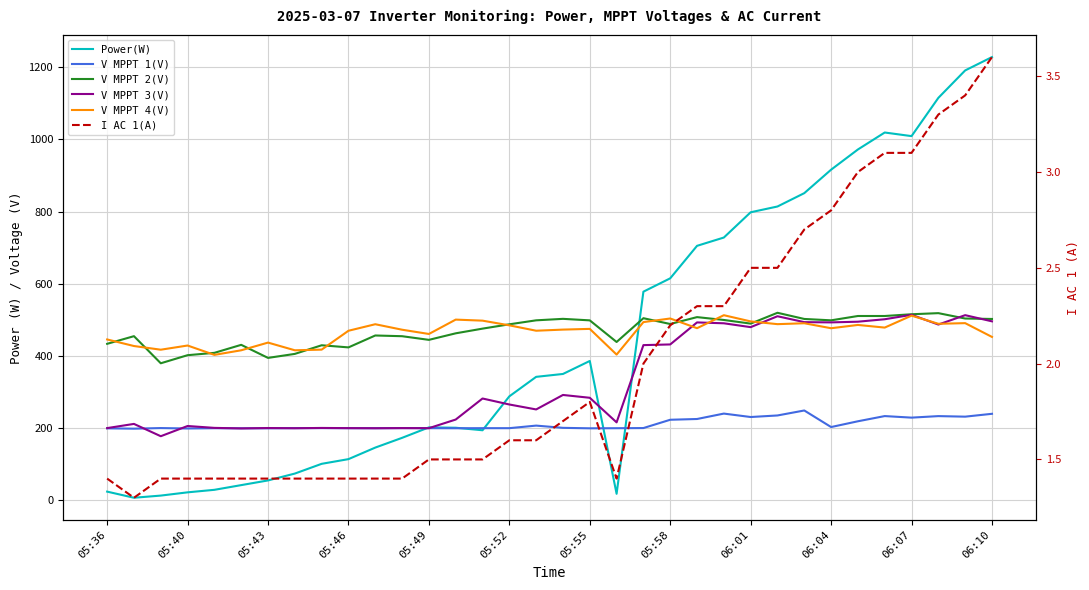

Reading right to left, list all the values displayed in this chart.

Power(W): 1228.0	1191.0	1115.0	1009.0	1019.0	972.0	916.0	851.0	814.0	798.0	728.0	705.0	615.0	578.0	18.0	386.0	350.0	342.0	288.0	194.0	201.0	202.0	173.0	146.0	114.0	101.0	74.0	55.0	42.0	29.0	22.0	13.0	7.0	24.0
V MPPT 1(V): 239.6	231.7	233.2	229.0	233.3	218.9	202.9	248.8	235.0	230.7	240.2	225.2	223.1	200.1	199.7	199.4	200.7	206.9	199.8	199.8	199.6	199.8	200.0	199.7	199.8	200.0	199.9	199.5	199.4	199.7	198.9	200.1	198.4	199.3
V MPPT 2(V): 502.4	503.6	518.5	515.4	510.6	510.6	498.6	502.4	519.5	489.5	499.6	507.5	488.4	504.5	438.6	498.5	502.7	498.6	487.6	475.6	462.6	444.5	454.6	456.6	423.6	429.5	405.6	394.5	430.7	408.5	402.0	379.6	454.7	433.5
V MPPT 3(V): 495.8	512.9	486.9	513.9	501.6	494.8	492.9	493.6	509.9	479.7	490.4	492.8	431.8	429.9	215.9	284.0	291.8	251.7	265.4	282.0	223.7	199.8	200.0	199.6	199.9	200.4	199.6	200.2	199.1	200.6	205.8	177.5	211.6	200.0
V MPPT 4(V): 452.6	490.8	489.0	511.6	478.5	485.8	476.7	490.5	488.0	495.6	512.8	476.8	503.7	493.7	403.7	474.9	472.9	469.8	484.7	497.7	500.6	460.8	472.6	487.8	469.7	417.4	415.6	436.9	415.6	402.9	428.8	417.2	427.4	445.6
I AC 1(A): 3.6	3.4	3.3	3.1	3.1	3.0	2.8	2.7	2.5	2.5	2.3	2.3	2.2	2.0	1.4	1.8	1.7	1.6	1.6	1.5	1.5	1.5	1.4	1.4	1.4	1.4	1.4	1.4	1.4	1.4	1.4	1.4	1.3	1.4